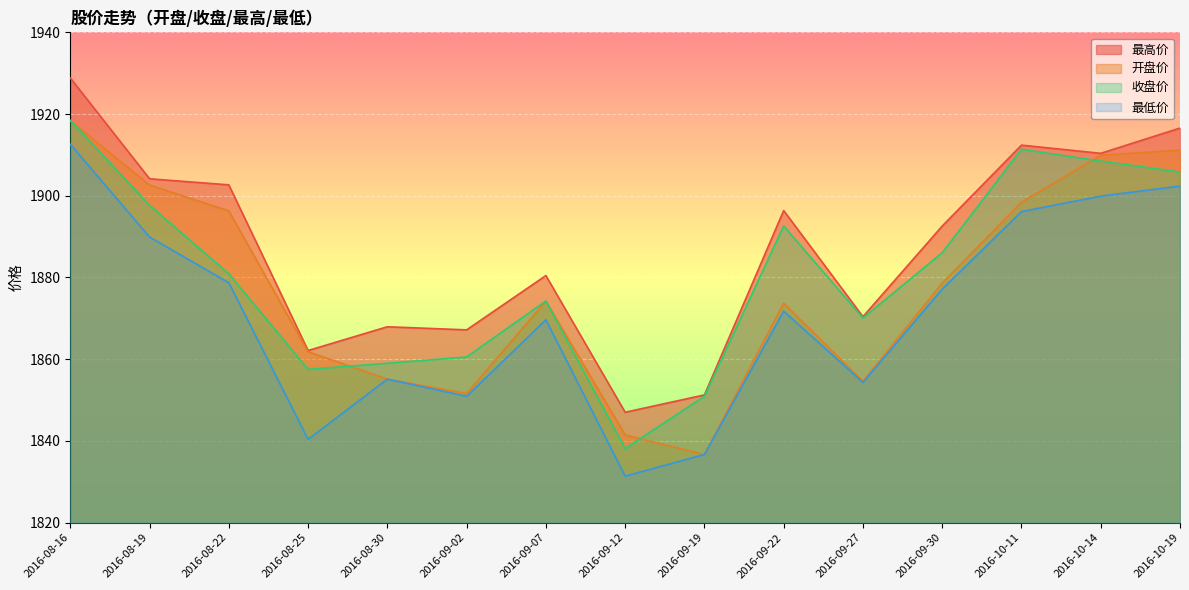

True or false: 开盘价 and 收盘价 cross at least once.

True